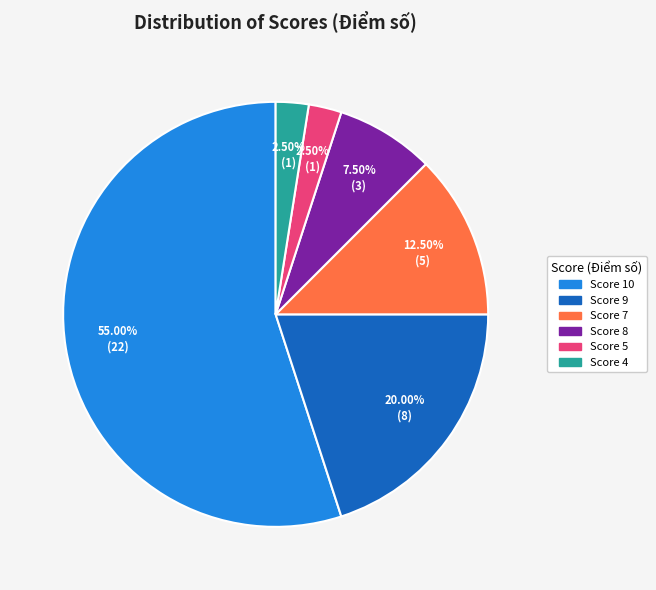

Is there any slice that represents more than half of the pie?

Yes